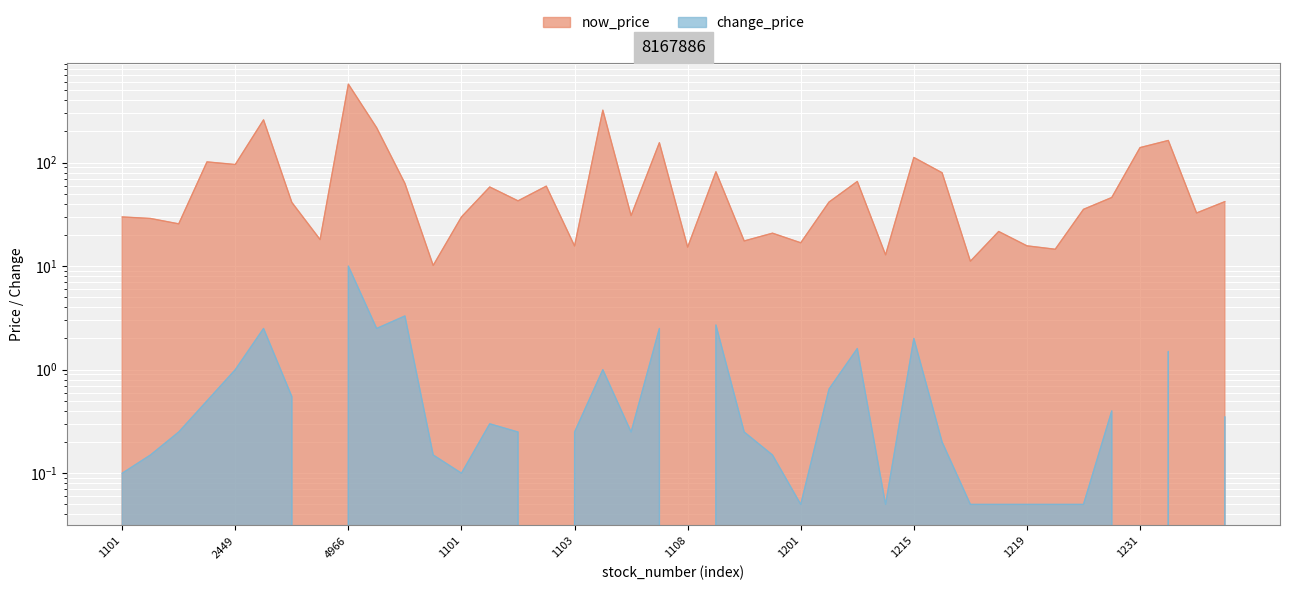

What value does the data have at 1213?

12.8